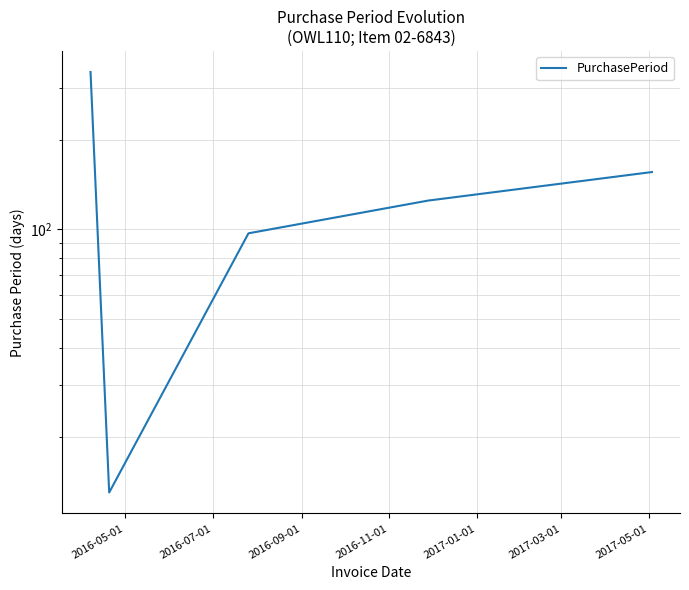

What is the average value?

146